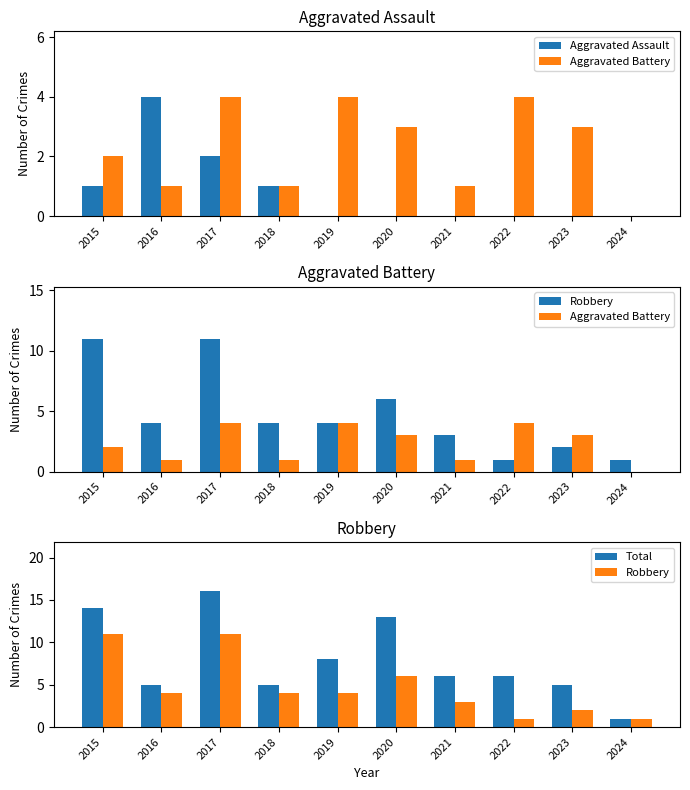

Reading left to right, list all the values displayed in this chart.

Aggravated Assault: 1	4	2	1	0	0	0	0	0	0
Aggravated Battery: 2	1	4	1	4	3	1	4	3	0
Robbery: 11	4	11	4	4	6	3	1	2	1
Total: 14	5	16	5	8	13	6	6	5	1